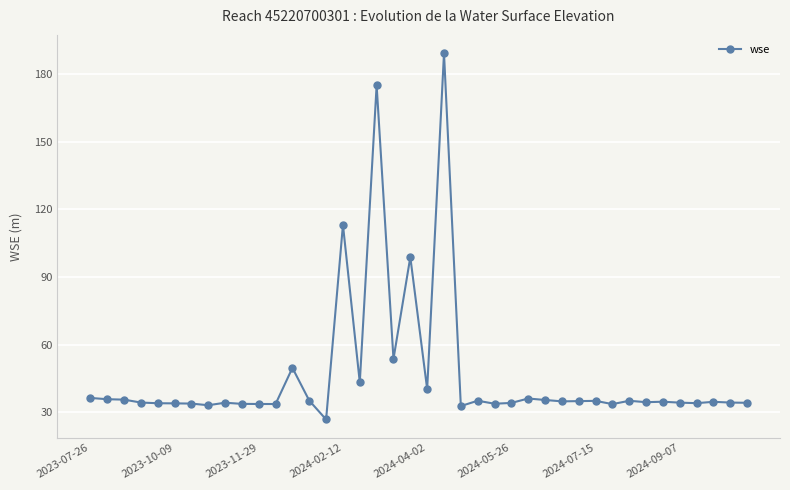

What is the value of the 23rd point from the left?

32.7